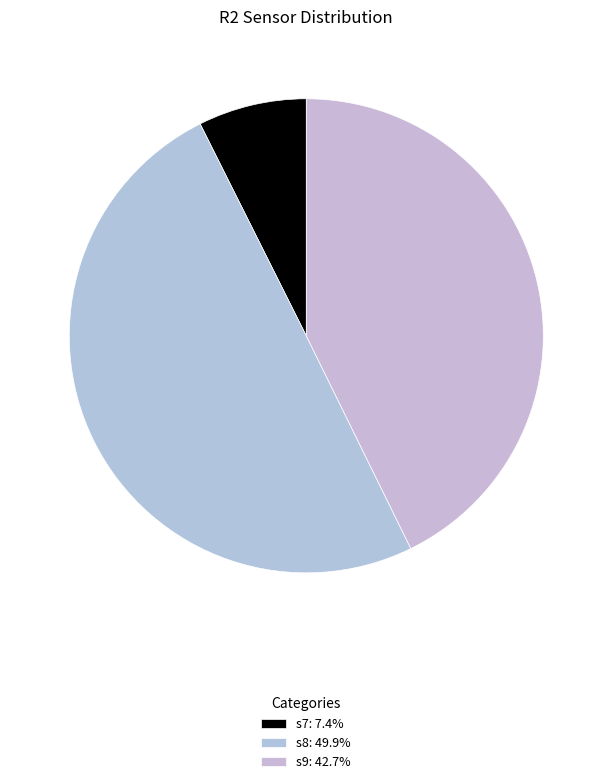

What percentage is the s8 slice, to the nearest percent?

50%